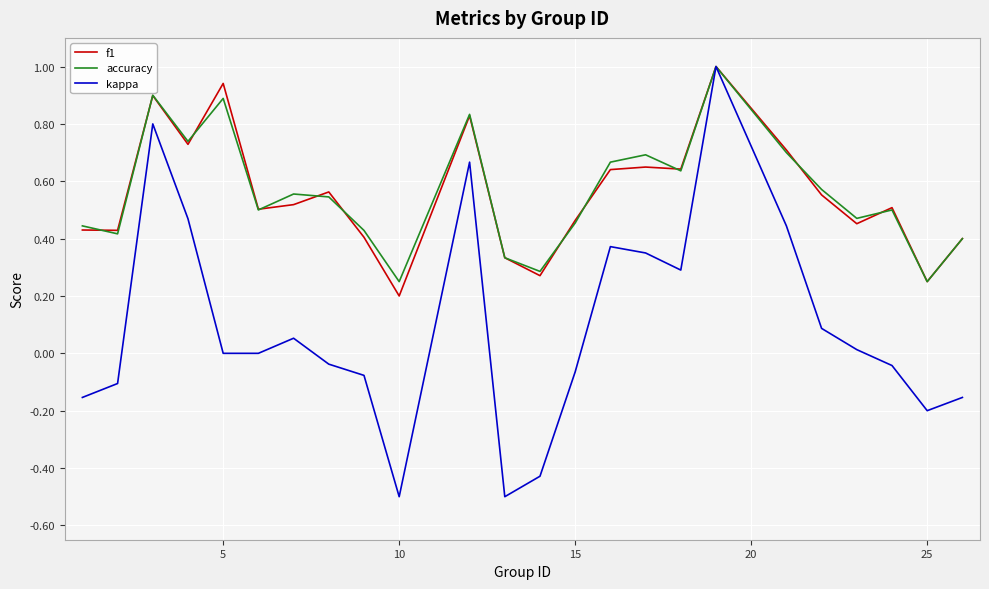

What is the greatest value displayed?

1.0